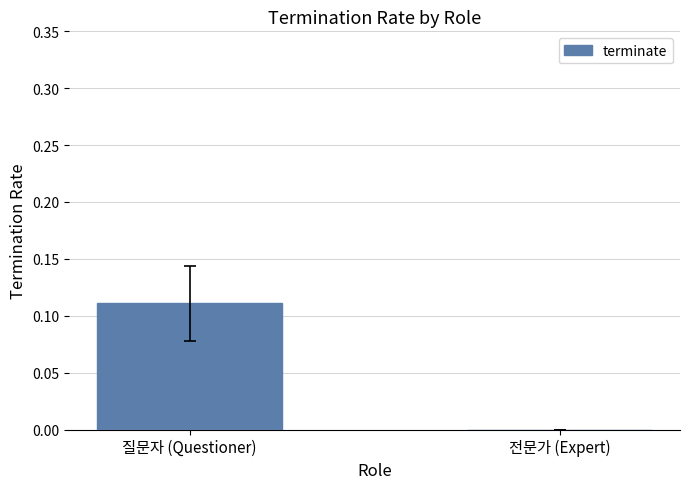

Is it true that the value at 전문가 (Expert) is -0.1?

False